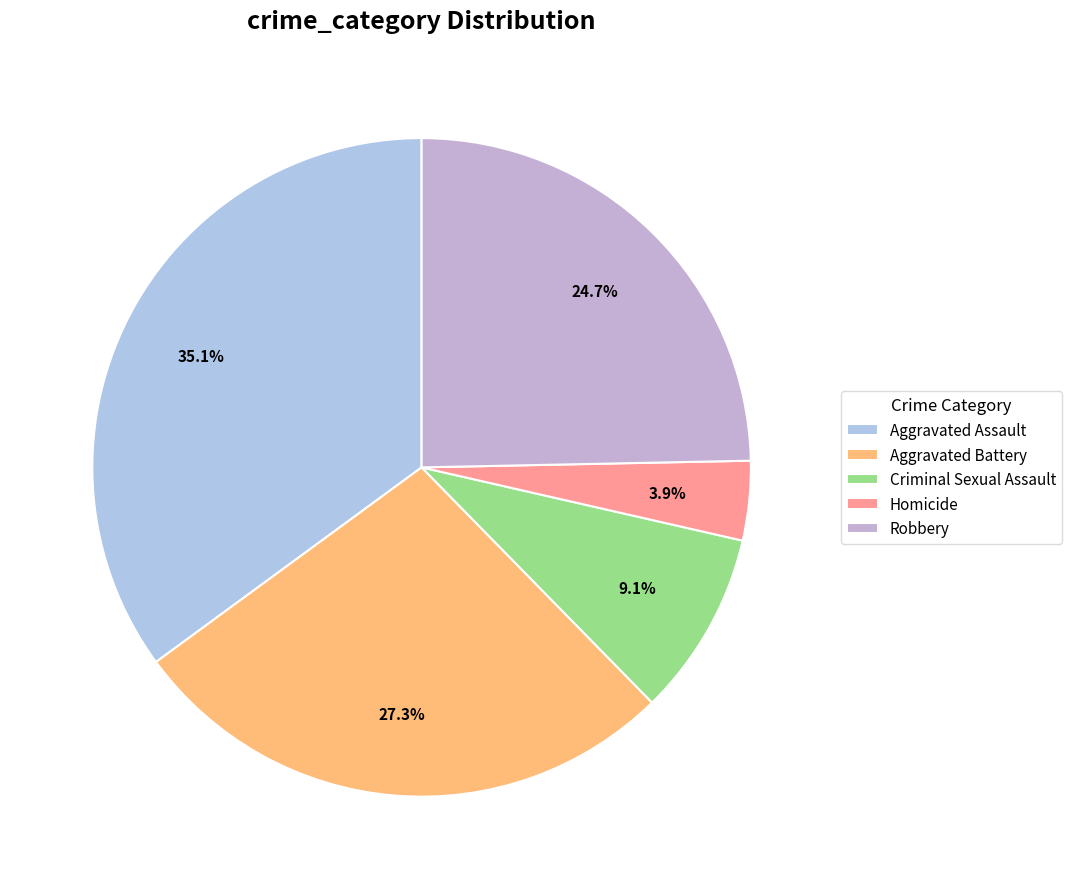

Which slice is the largest?

Aggravated Assault